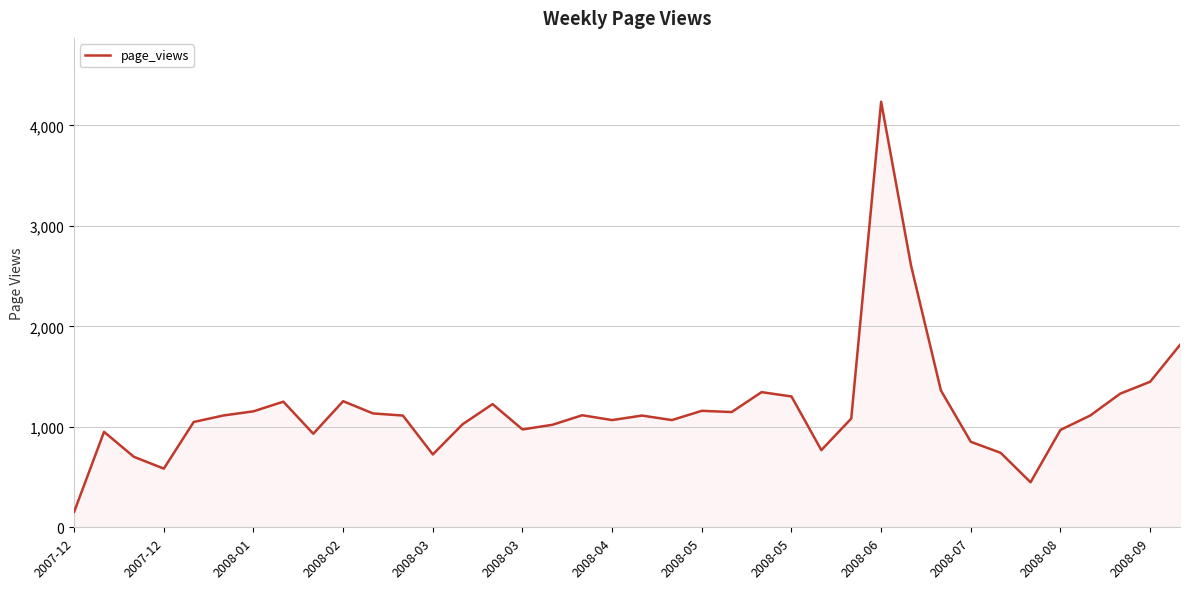

What is the smallest value displayed?

154